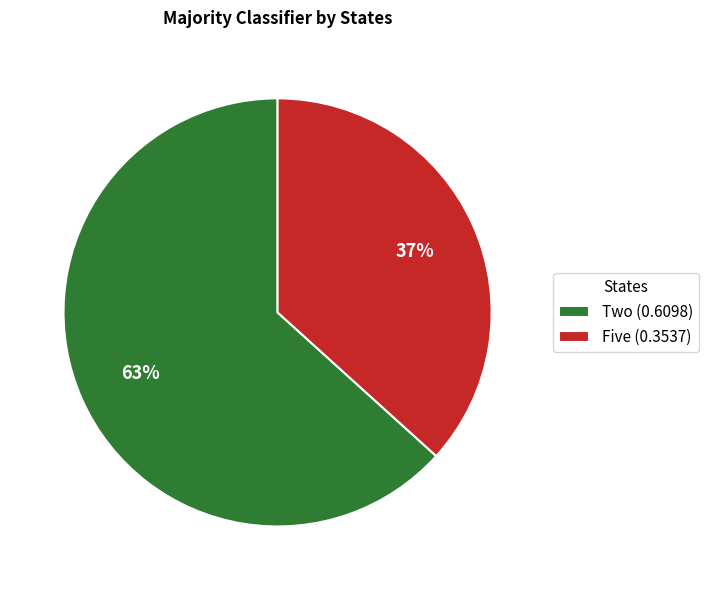

Does Two account for over 50% of the chart?

Yes